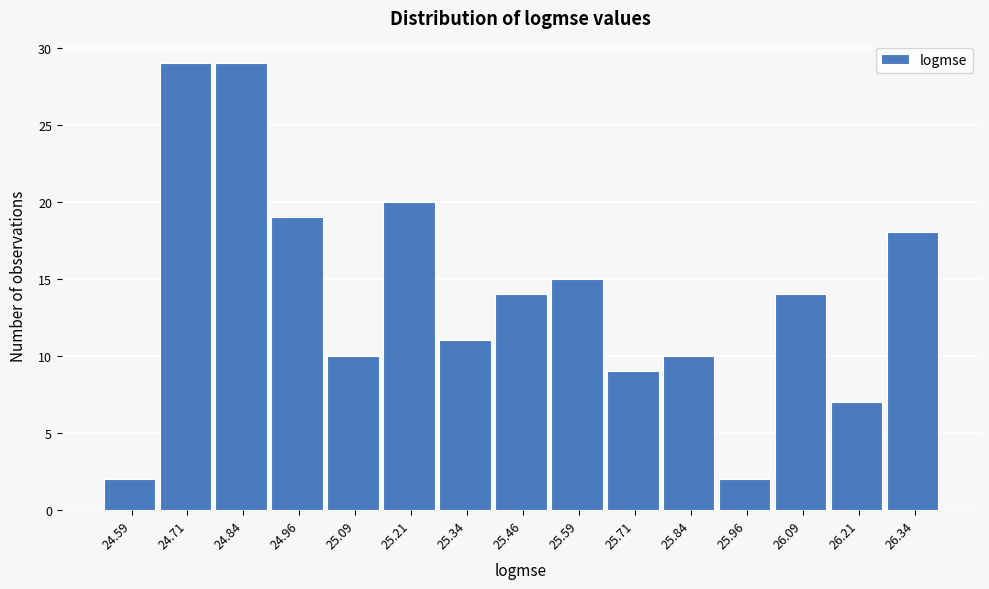

Reading left to right, transcribe this chart: for each bar, give the range it covers on the x-axis and its height. Neither the bar edges nor the heights are printed on the chart, so give them approximately, as read against the axes.

24.52 to 24.64: 2
24.64 to 24.78: 29
24.78 to 24.90: 29
24.90 to 25.02: 19
25.02 to 25.14: 10
25.14 to 25.28: 20
25.28 to 25.40: 11
25.40 to 25.52: 14
25.52 to 25.64: 15
25.64 to 25.78: 9
25.78 to 25.90: 10
25.90 to 26.02: 2
26.02 to 26.14: 14
26.14 to 26.28: 7
26.28 to 26.40: 18